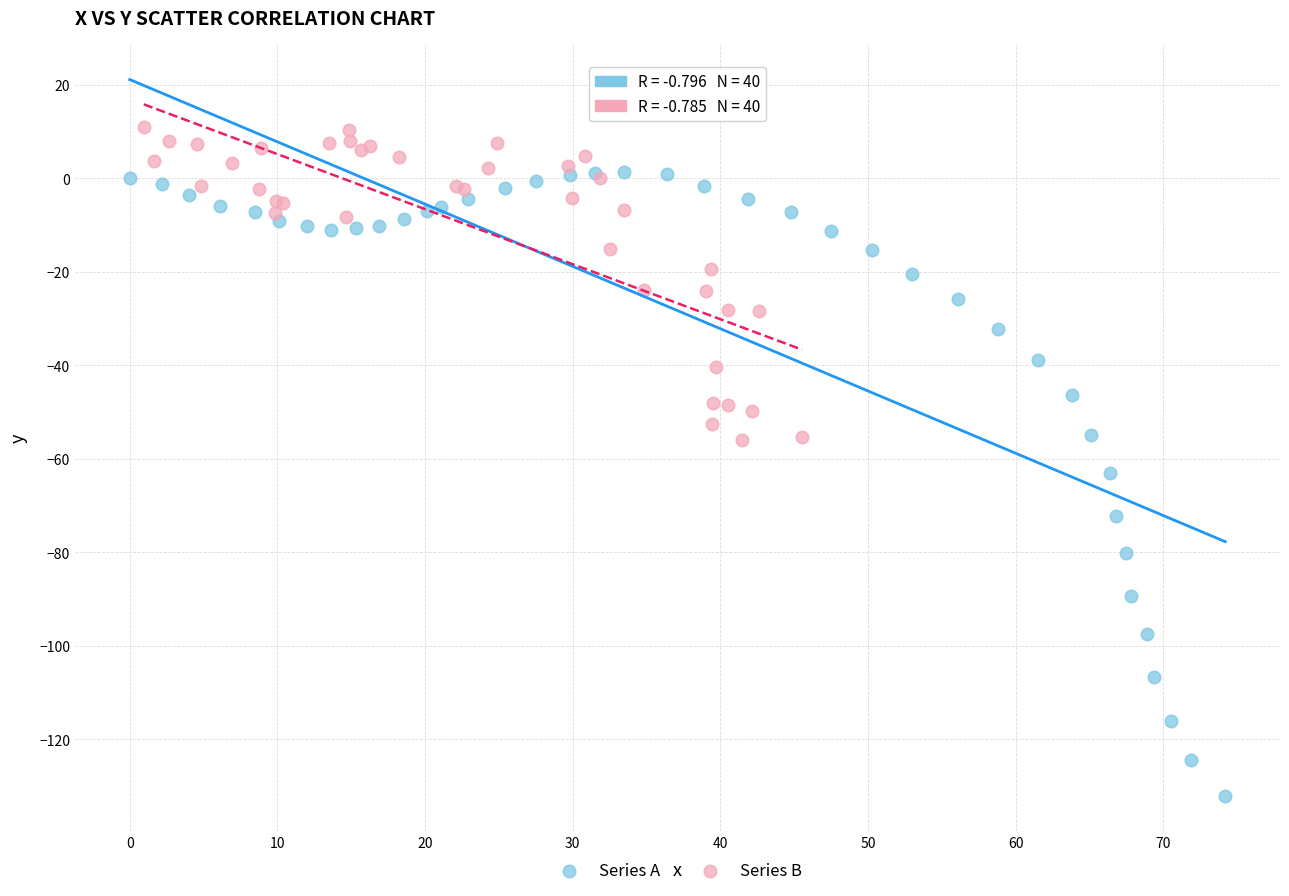

Which series has the largest Y range (max minus min)?

Series A